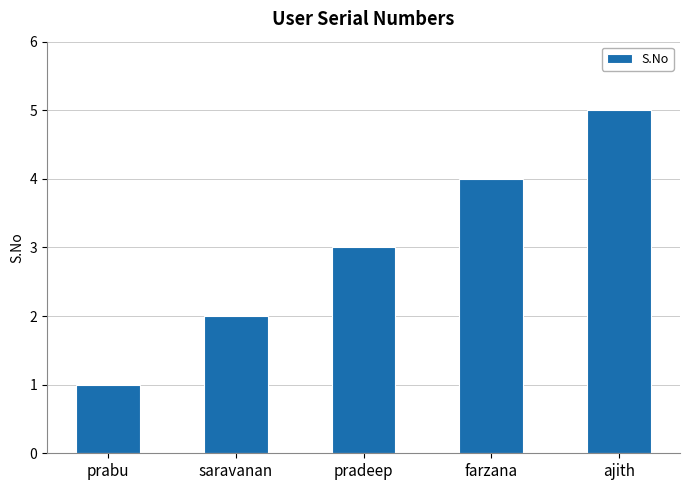

What is the sum of all values?

15